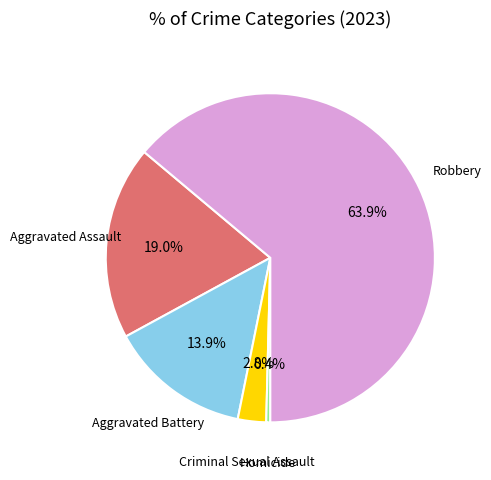

Is it true that Aggravated Assault is 19% of the pie?

True